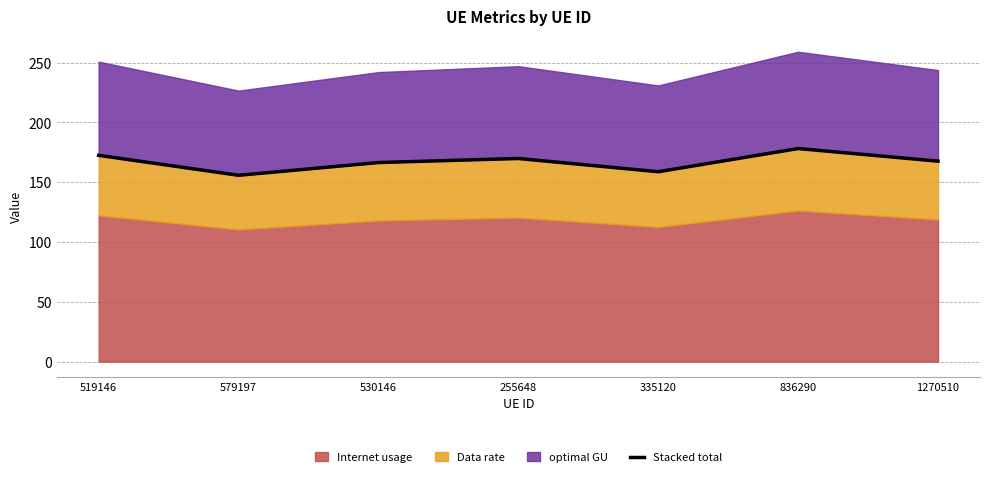

What is the difference between the maximum and minimum values?

22.4